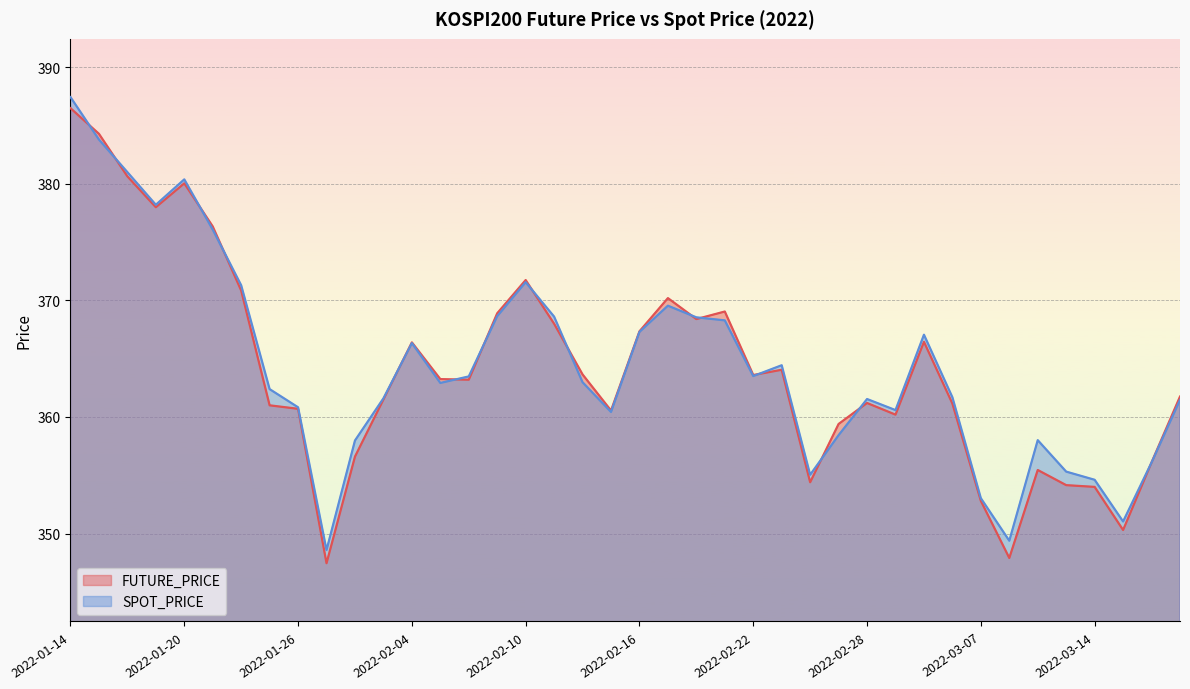

Is the value of FUTURE_PRICE at 2022-02-04 greater than the value of SPOT_PRICE at 2022-02-14?

Yes